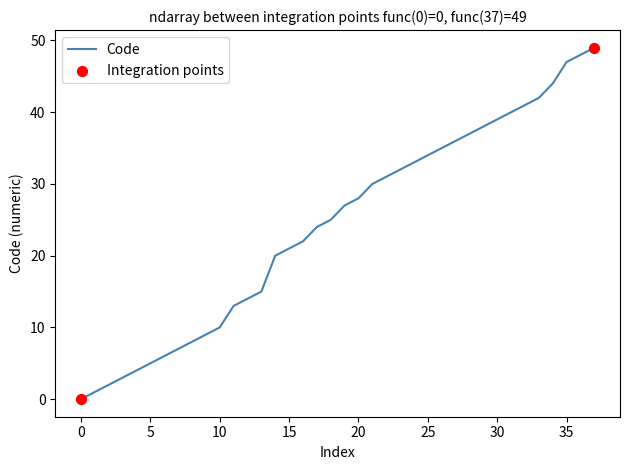

What is the maximum value shown in the chart?

49